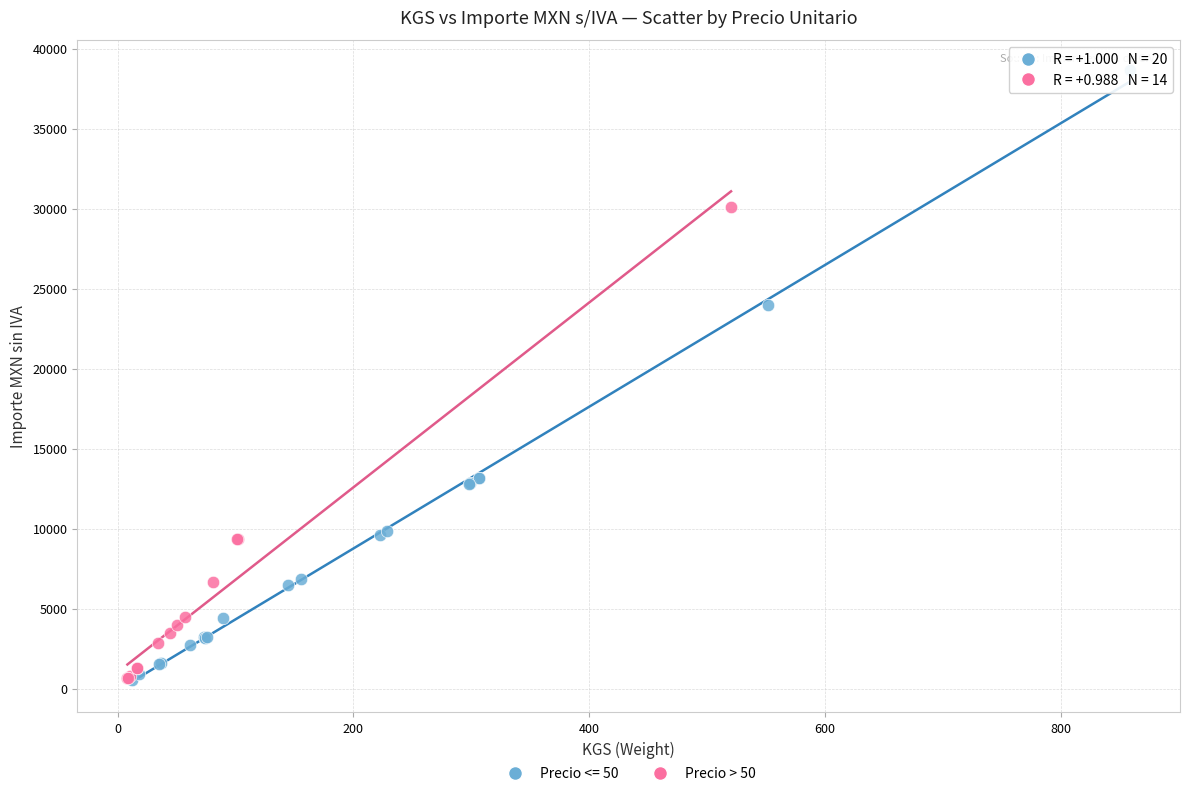

Which series has the largest Y range (max minus min)?

Precio <= 50